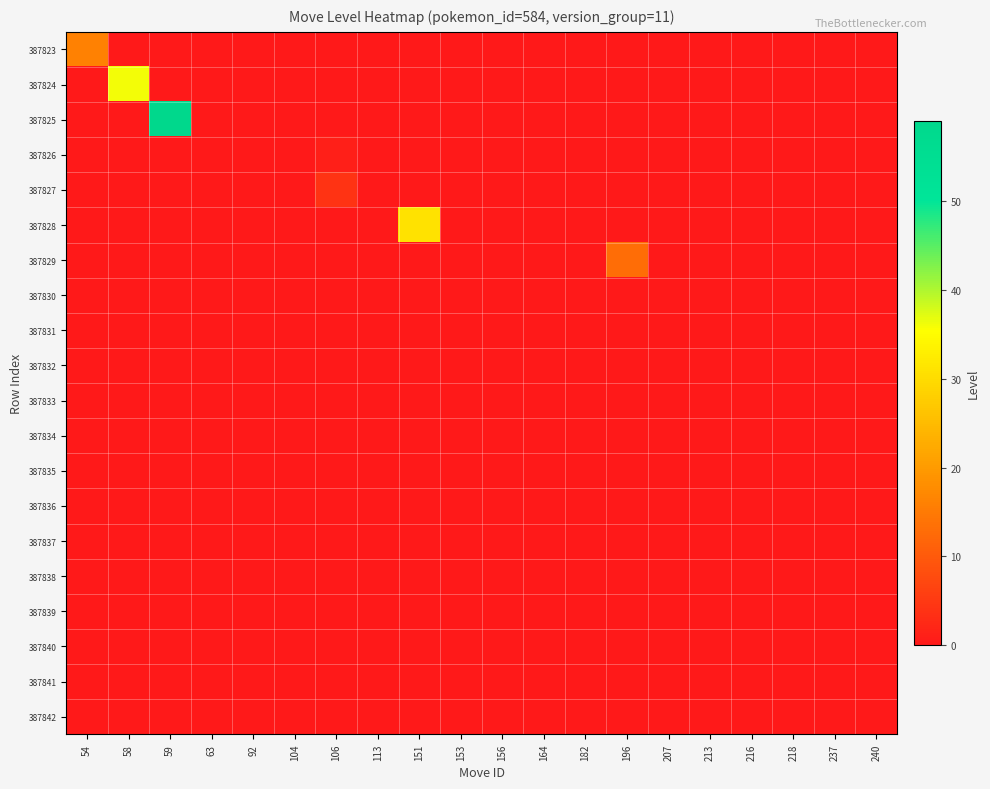

Which series has the largest total across all categories?

387825